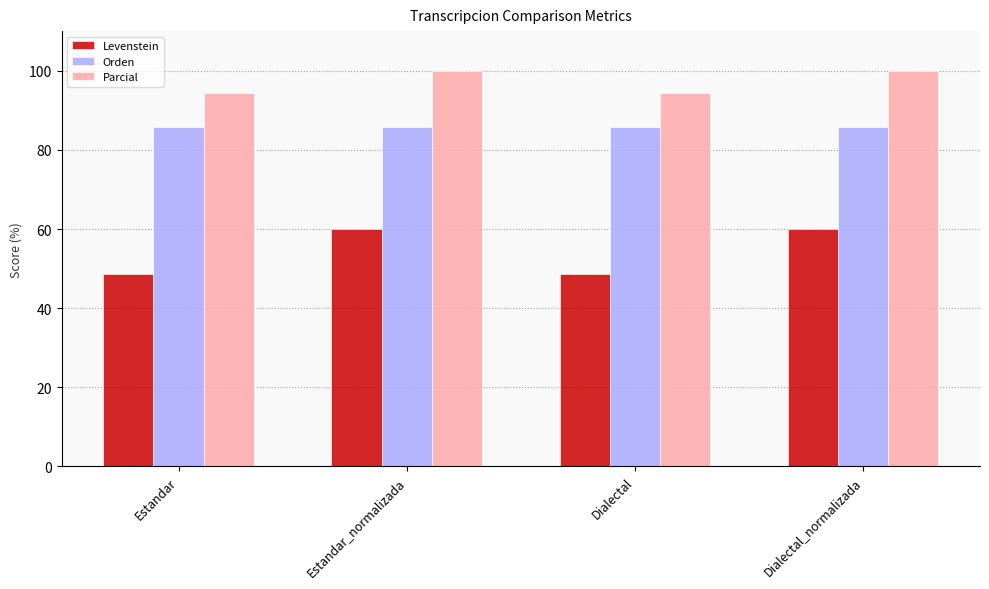

What is the difference between the second highest and minimum values in the Levenstein series?

11.4